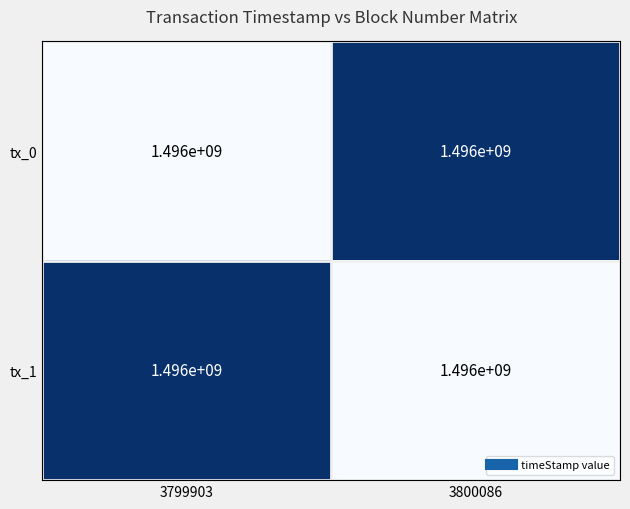

List the labels in order of tx_1 value, smallest first.

3800086, 3799903